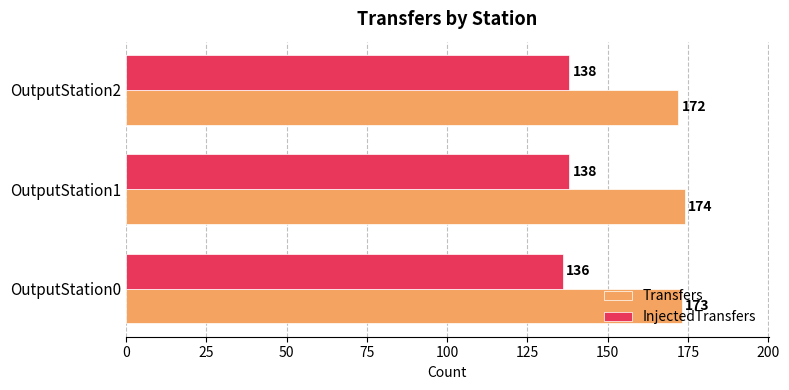

At which label does Transfers reach its minimum?

OutputStation2